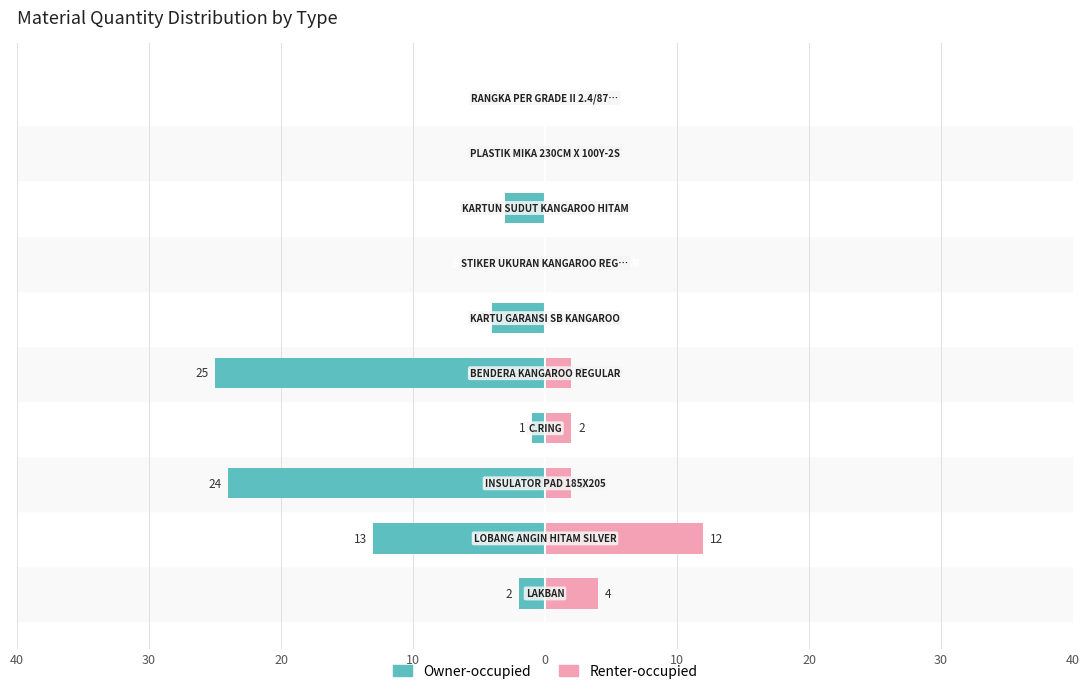

Are the bars horizontal?

Yes